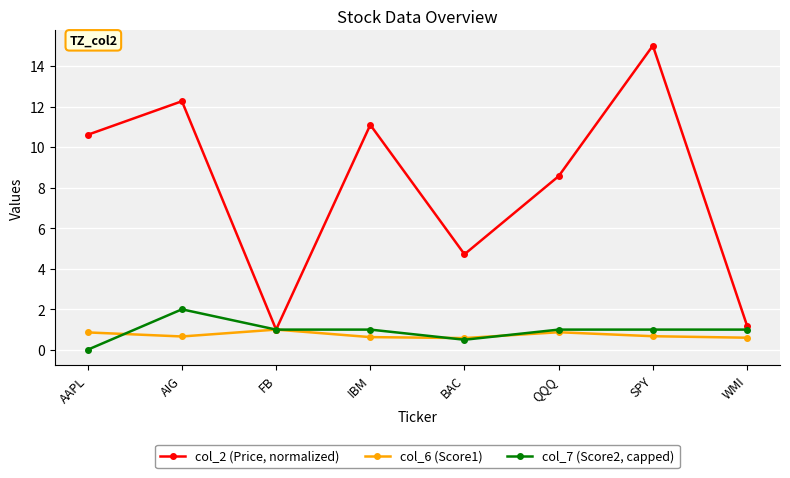

What position from the right is WMI?

1